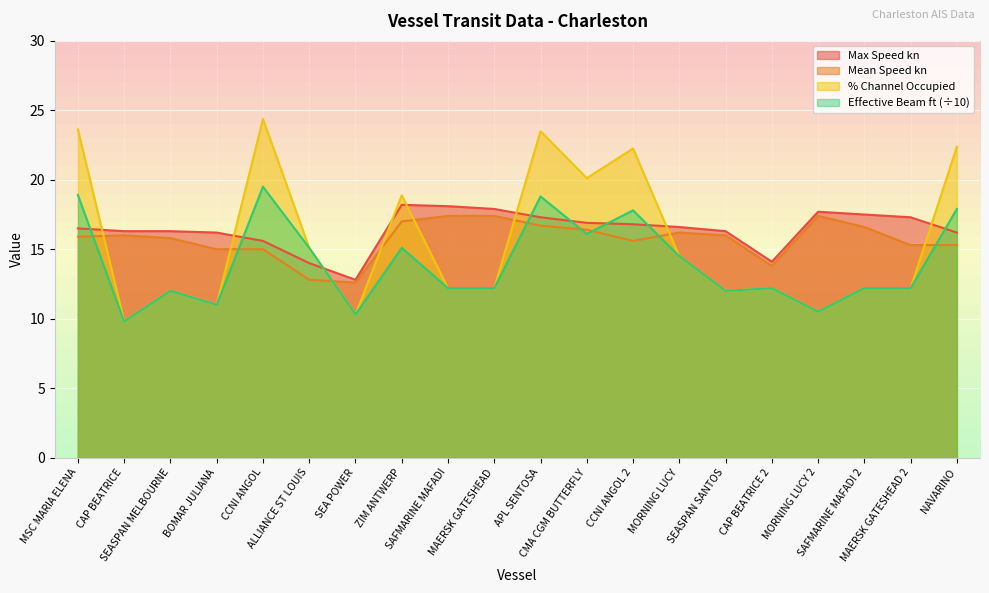

What is the minimum value for Effective Beam ft?

9.8